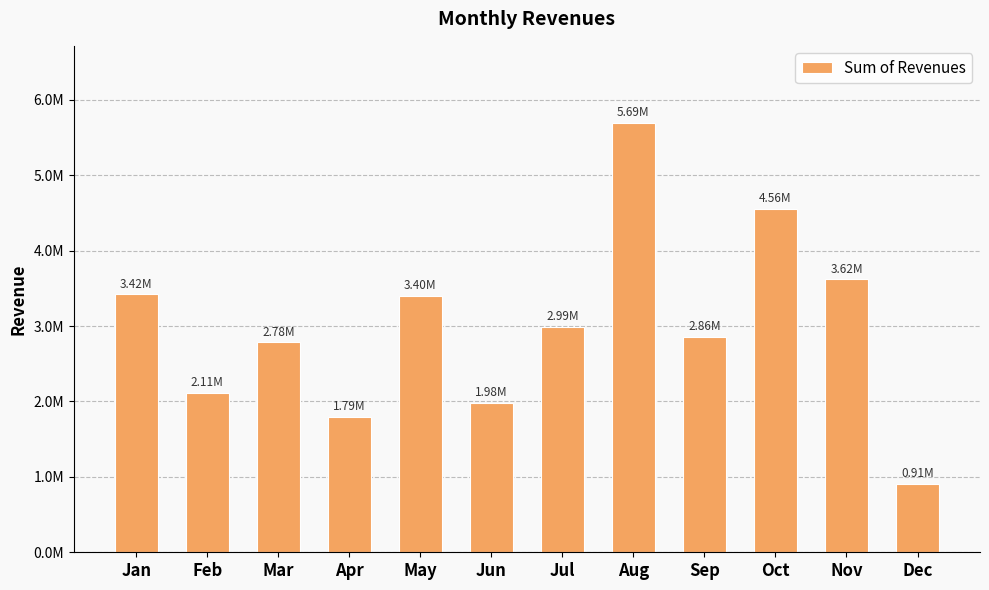

Between Apr and Jan, which is larger?

Jan